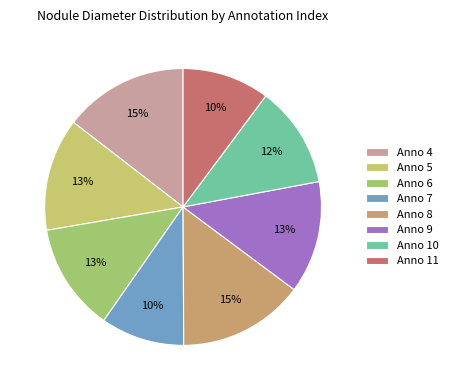

Count the number of slices in the pie.

8